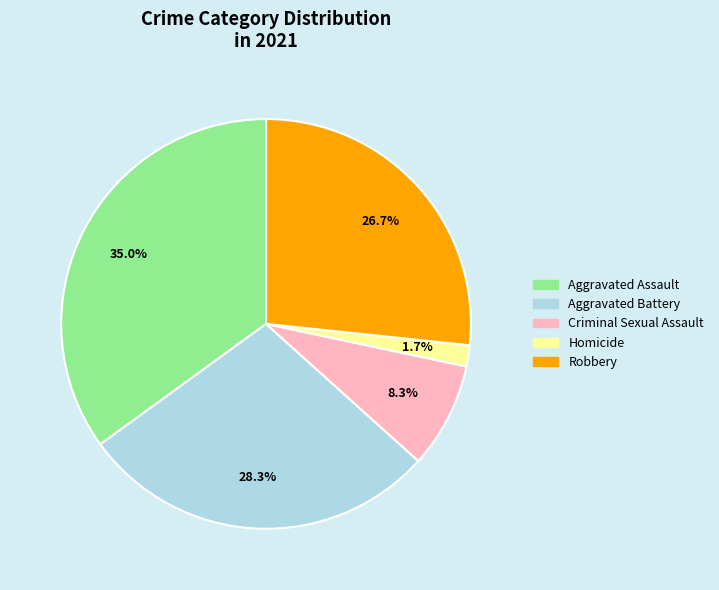

Is the sum of Criminal Sexual Assault and Aggravated Battery greater than half?

No